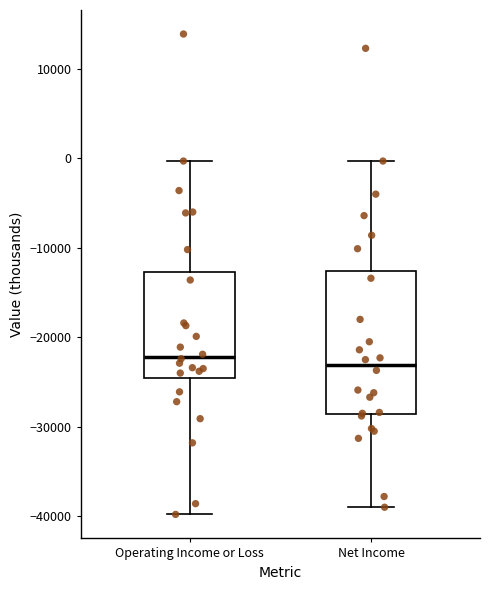

Where is the upper edge of the box for Net Income on the y-axis? The values are not printed on the chart, so give them approximately, as read against the axis.

-13000